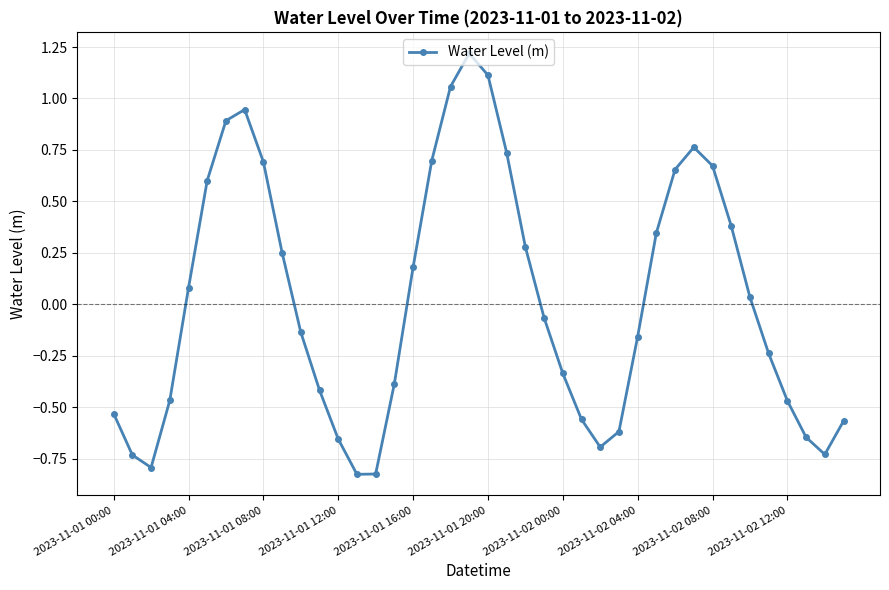

How many negative values are there?

21